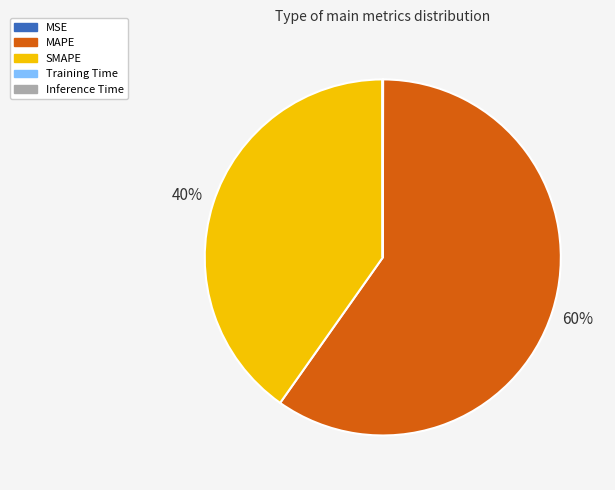

What is the largest slice in the pie chart?

MAPE